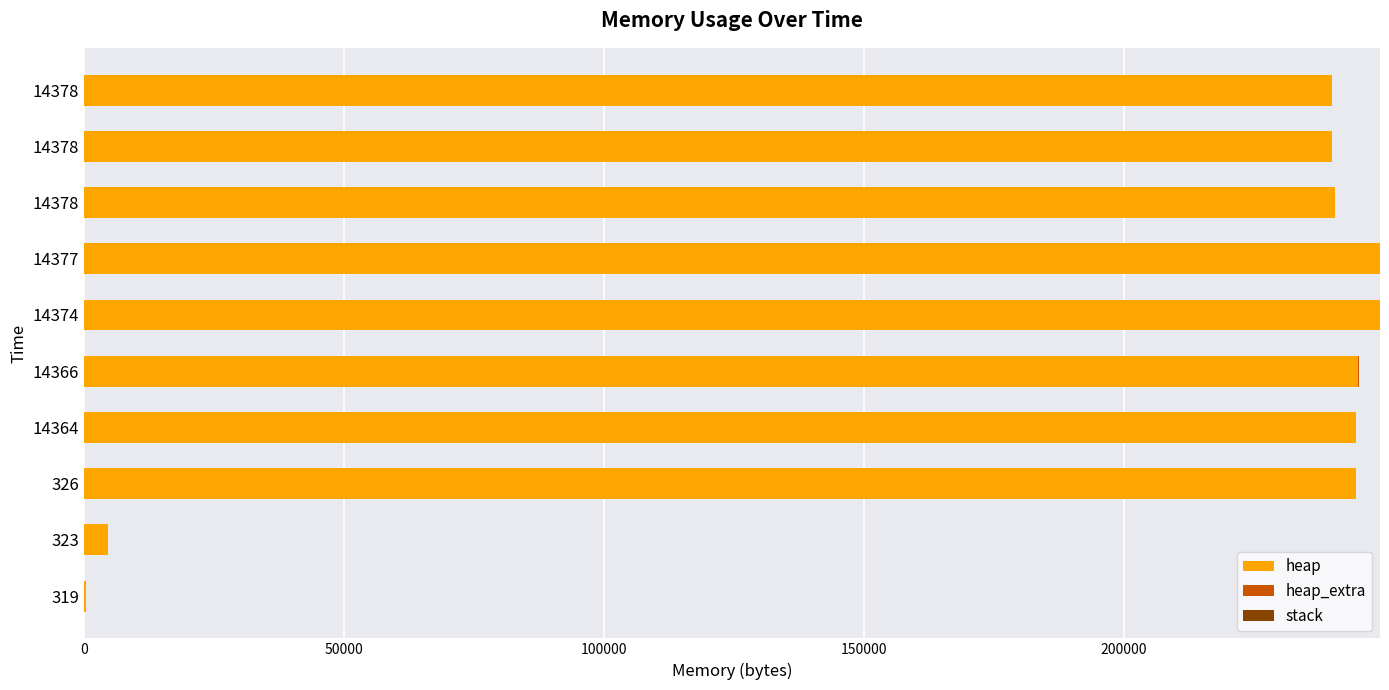

Which series has the largest total across all categories?

heap